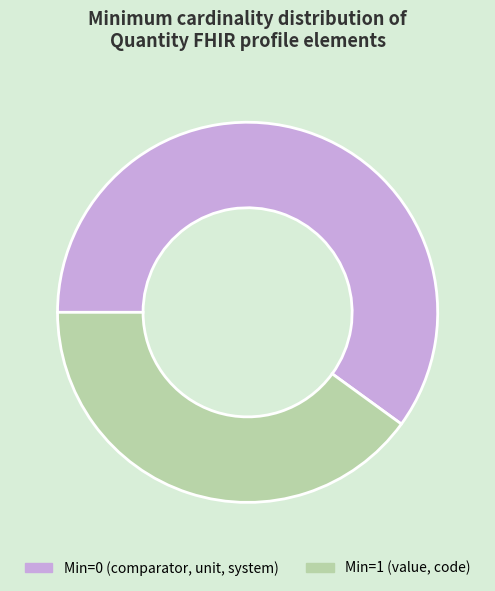

Does any single category account for the majority?

Yes